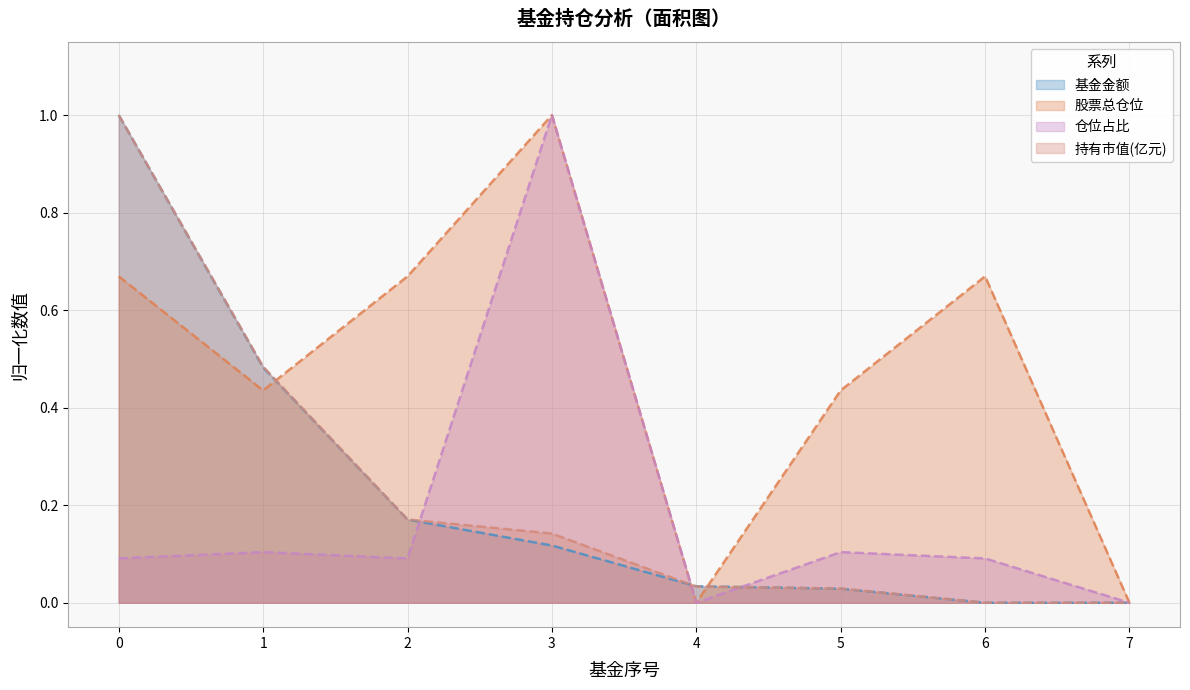

What is the value of the 股票总仓位 point at the 6th from the left?

0.4